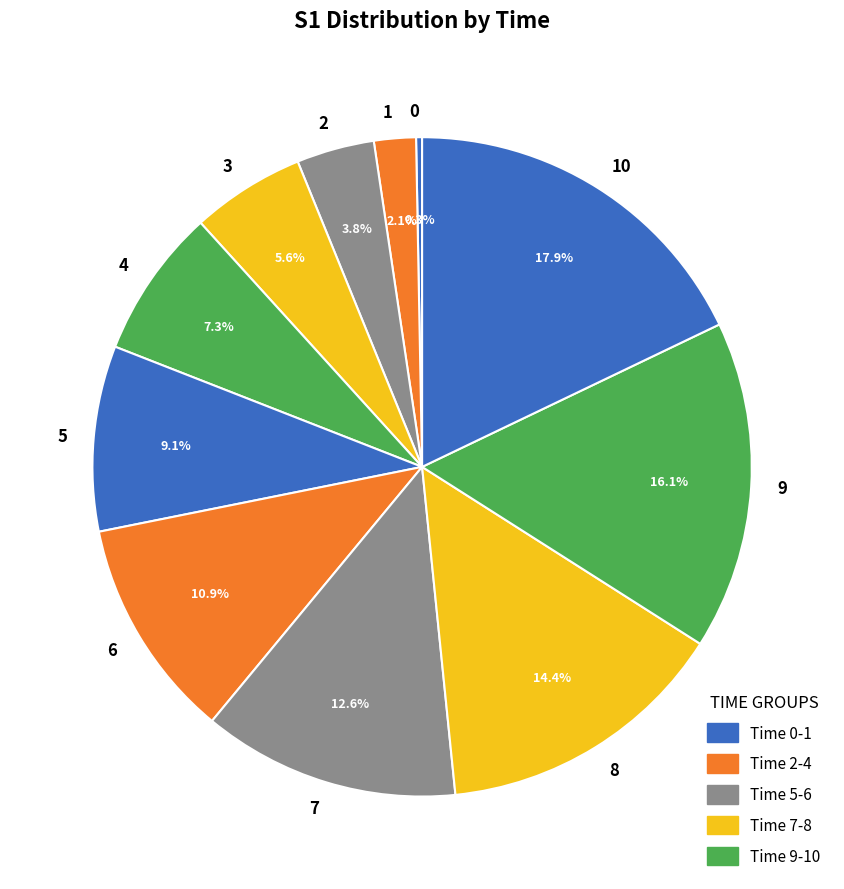

Is the sum of 5 and 8 greater than half?

No